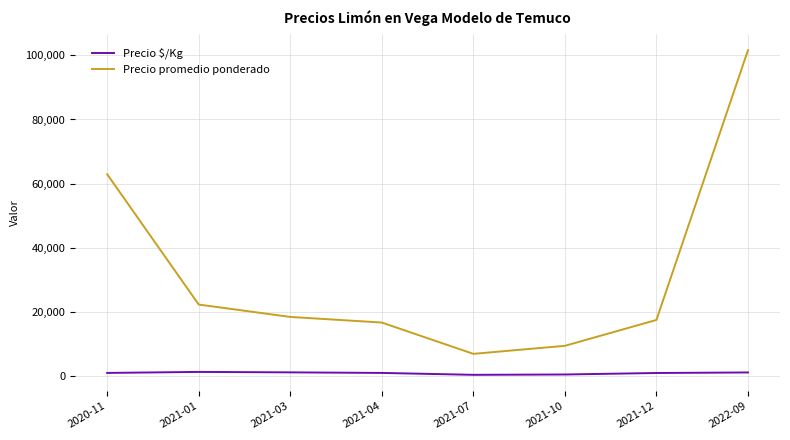

At which category does the chart reach its peak across all series?

2022-09